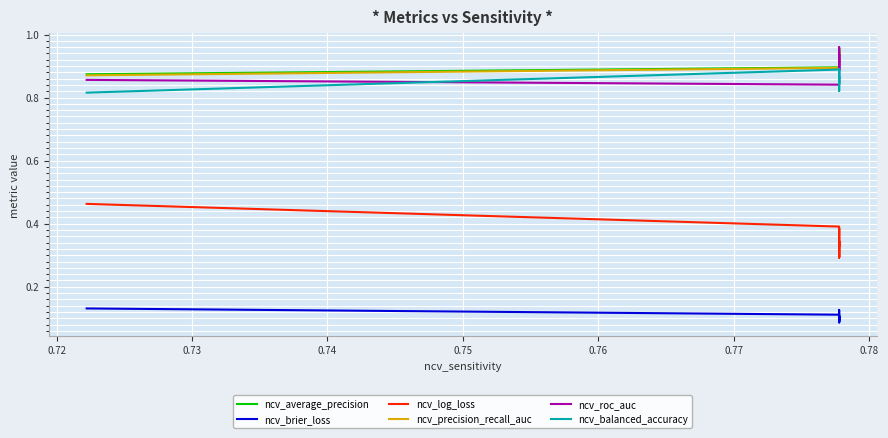

What is the sum of the ncv_log_loss values at 0.74 and 0.78?

0.7